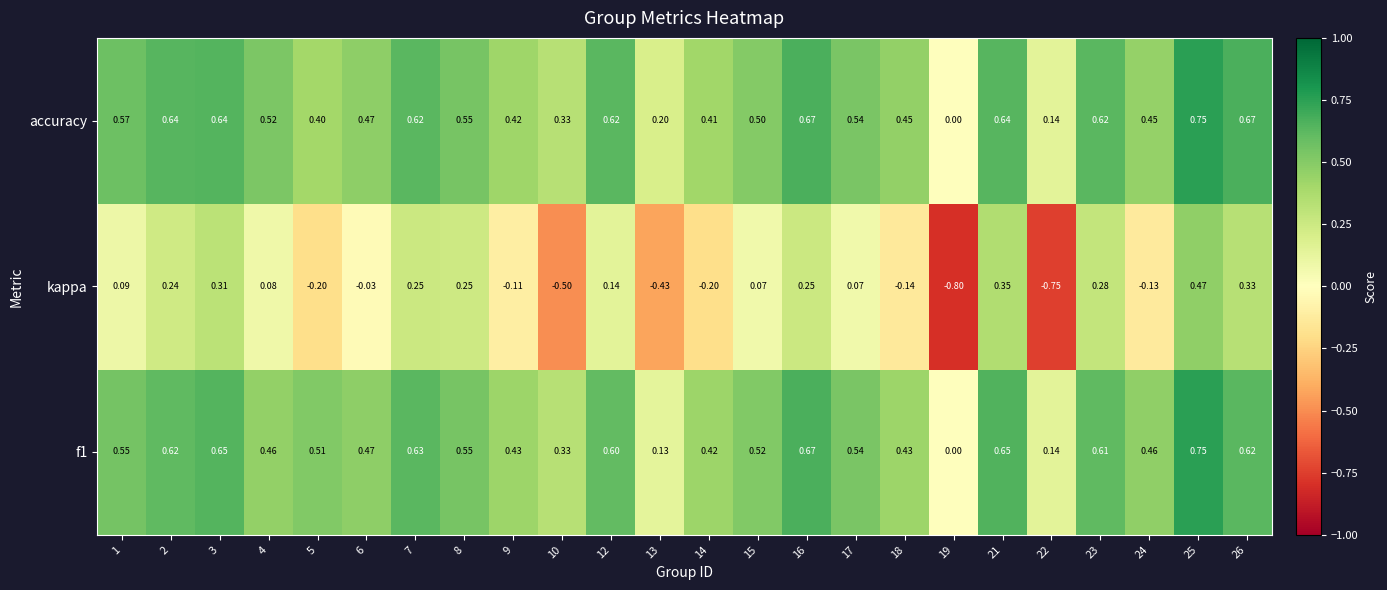

Which series has the widest spread of values?

kappa